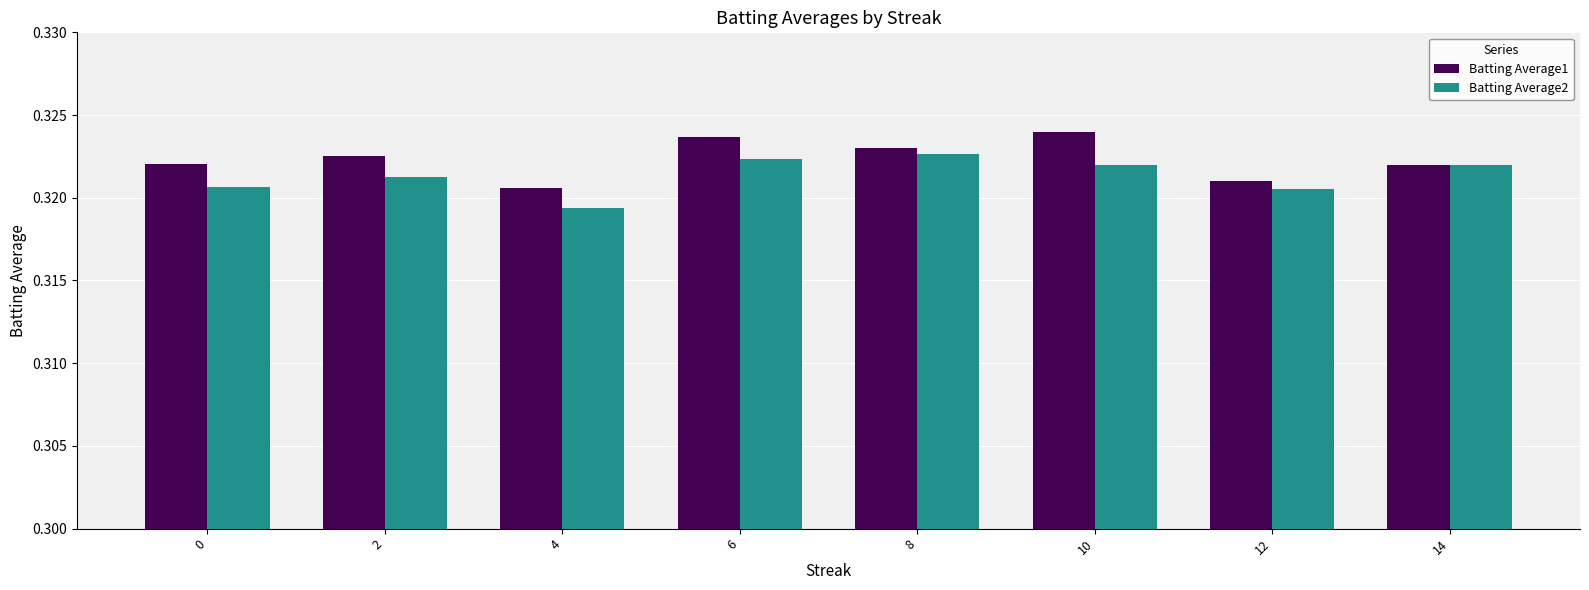

List the series in order of their overall mean, lowest first.

Batting Average2, Batting Average1